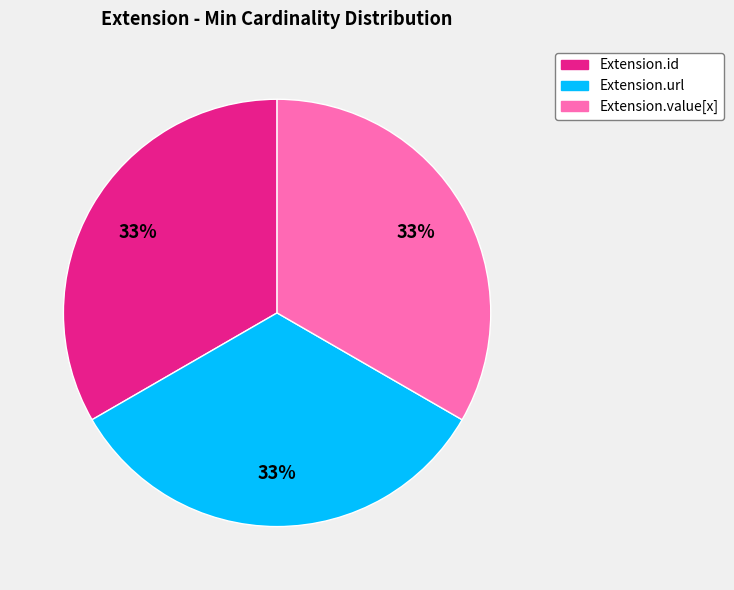

Is there a majority slice in this chart?

No